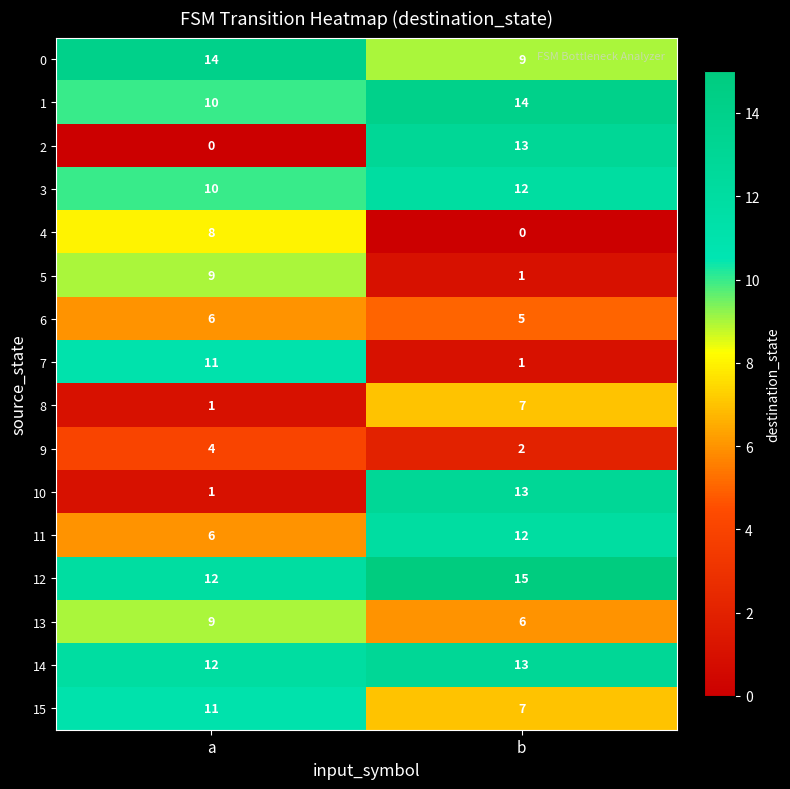

What is the maximum value shown in the chart?

15